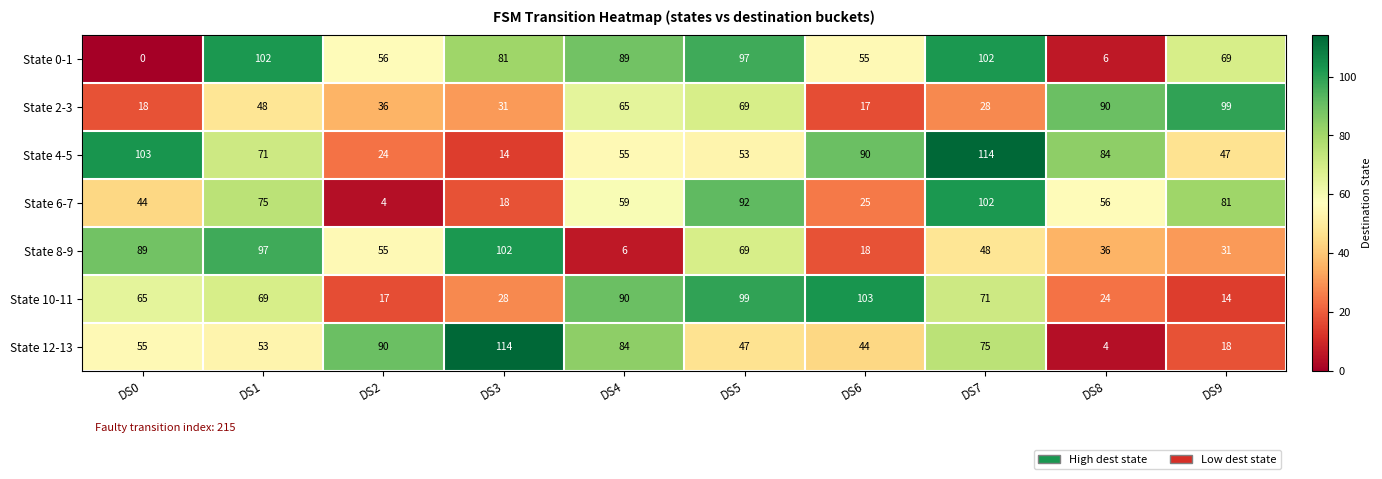

True or false: State 12-13 has a value of 90 at DS2.

True